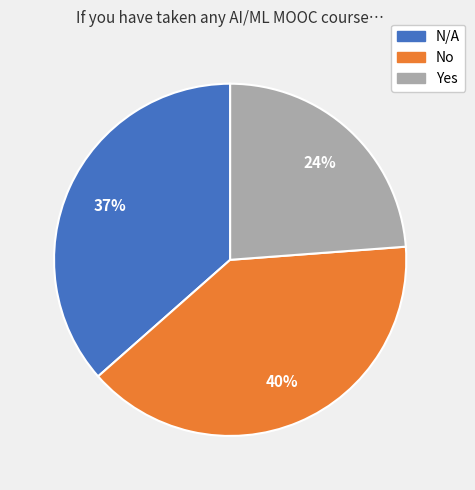

Combined, do No and Yes account for over 50%?

Yes